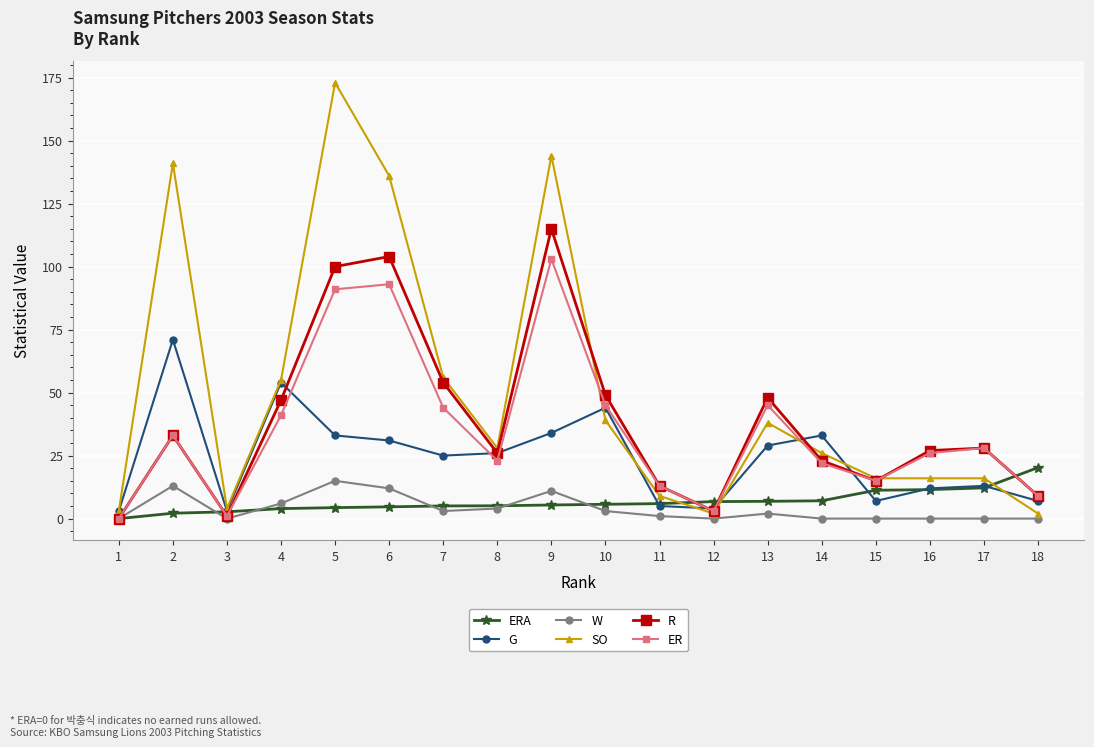

What is the sum of the ERA values at 7 and 12?

11.8